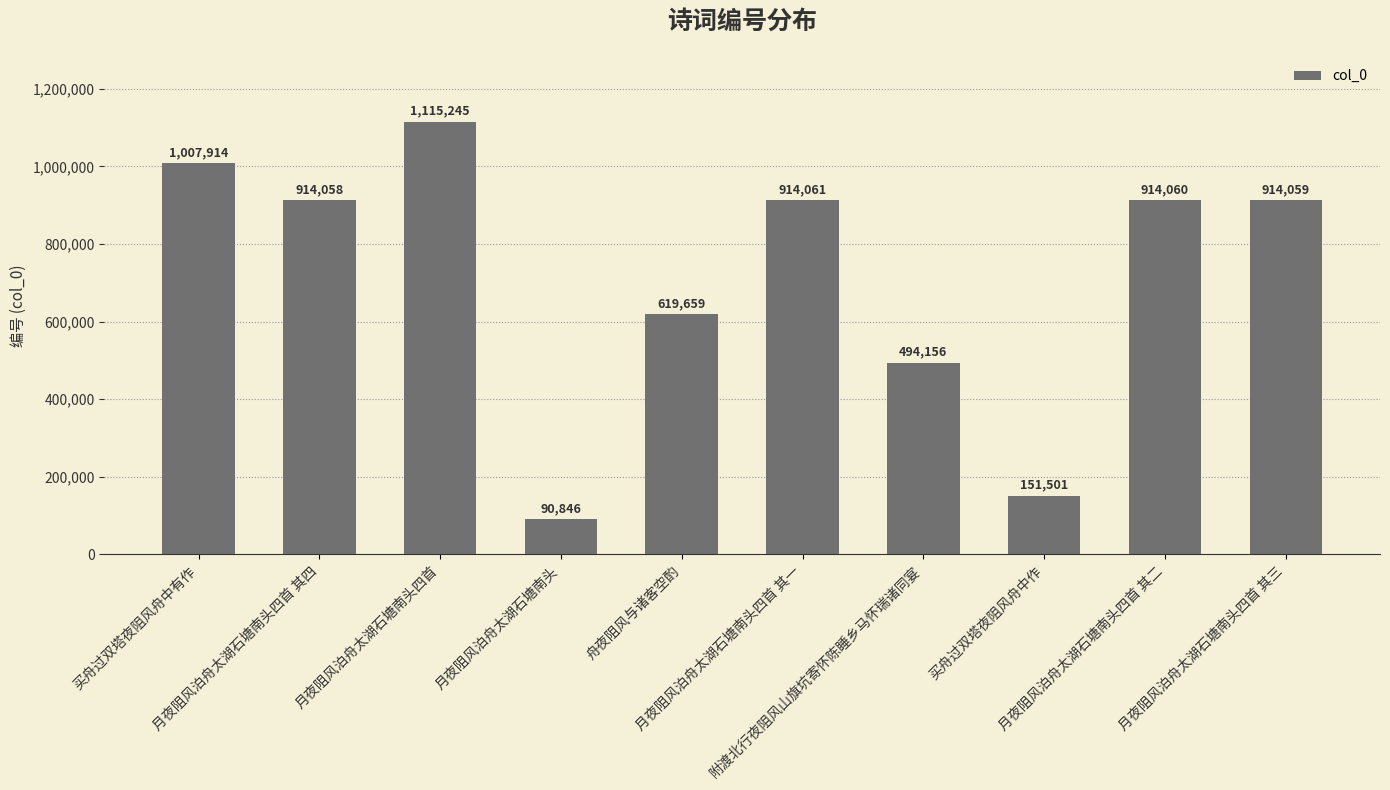

What is the label of the 7th bar from the right?

月夜阻风泊舟太湖石塘南头